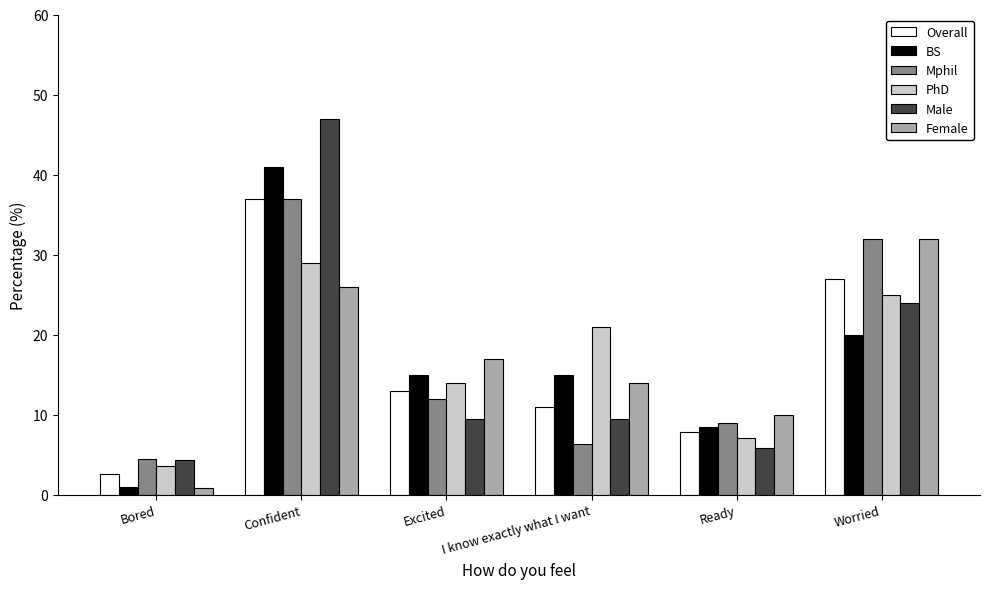

Rank the categories by PhD value from highest to lowest.

Confident, Worried, I know exactly what I want, Excited, Ready, Bored